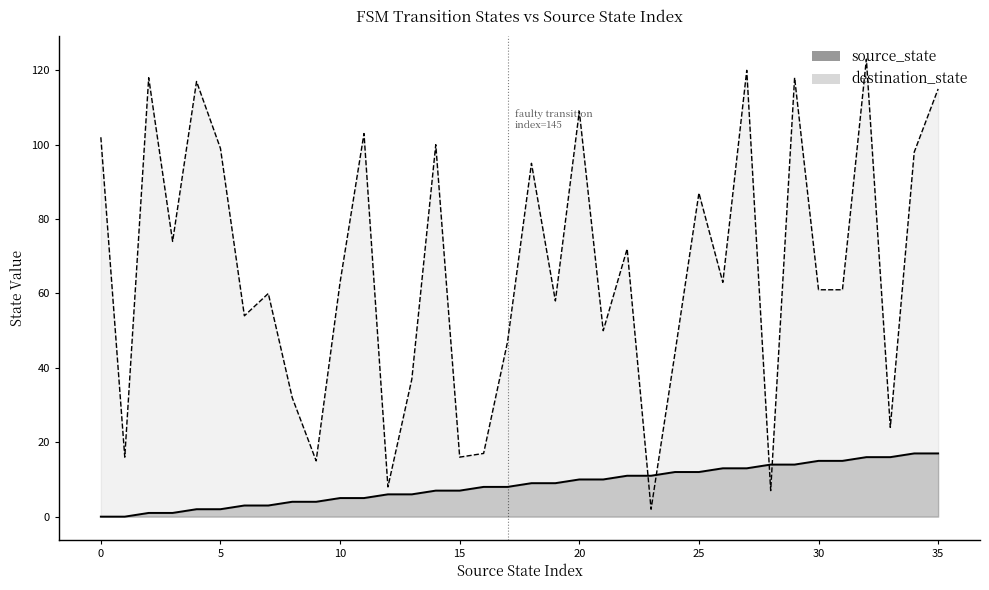

Does the chart display data point markers on the line(s)?

No